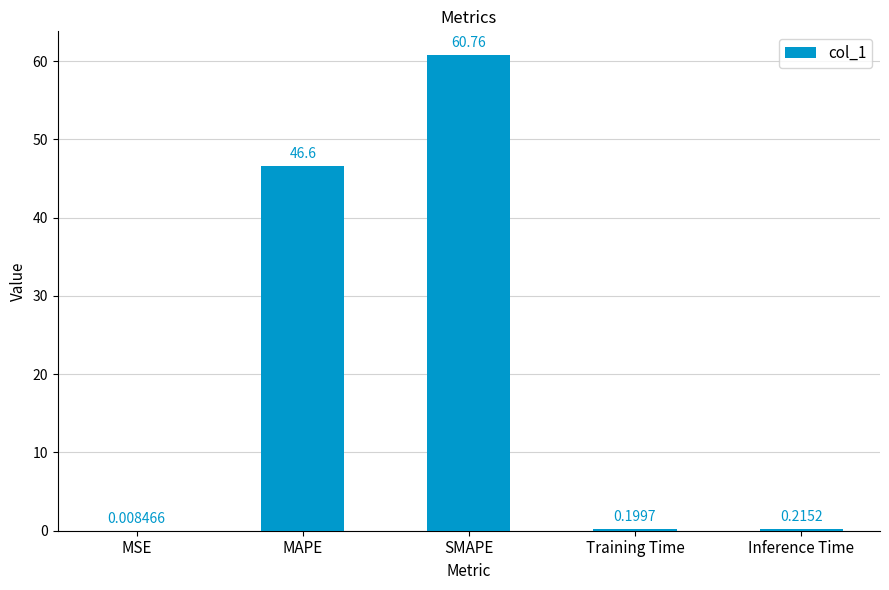

At which label is the value closest to 30?

MAPE